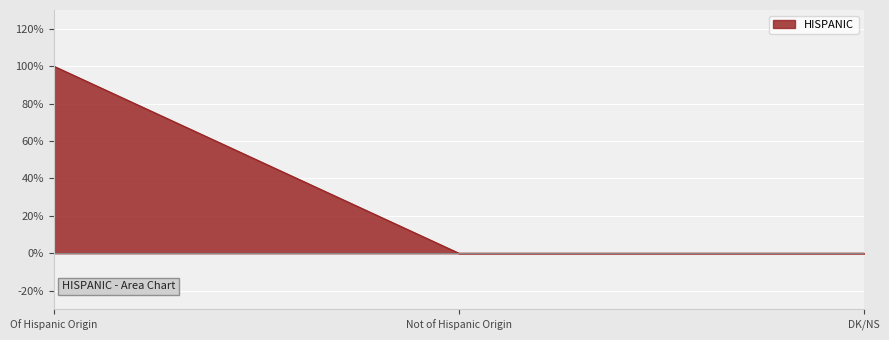

List the labels in order of value, largest first.

Of Hispanic Origin, Not of Hispanic Origin, DK/NS